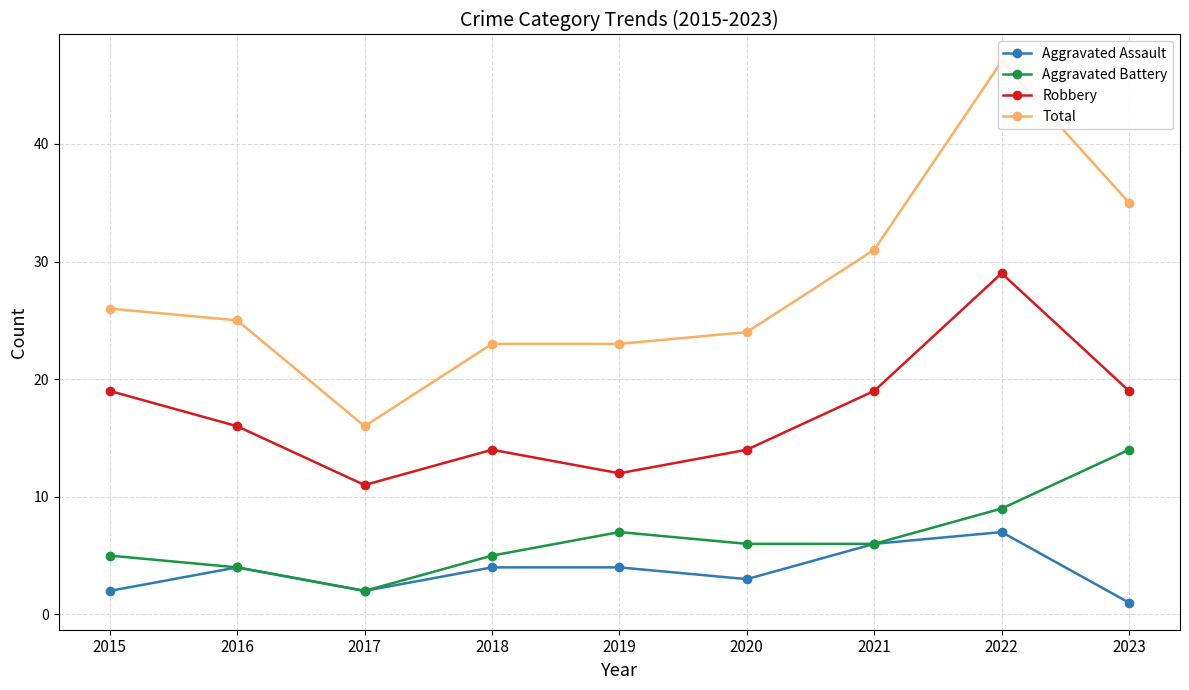

Reading left to right, list all the values displayed in this chart.

Aggravated Assault: 2	4	2	4	4	3	6	7	1
Aggravated Battery: 5	4	2	5	7	6	6	9	14
Robbery: 19	16	11	14	12	14	19	29	19
Total: 26	25	16	23	23	24	31	47	35